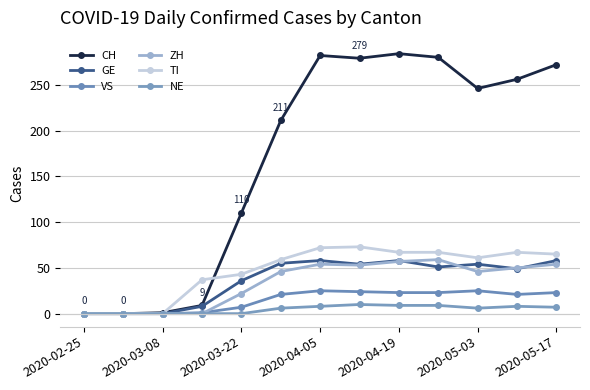

What is the label of the 13th point from the right?

2020-02-25